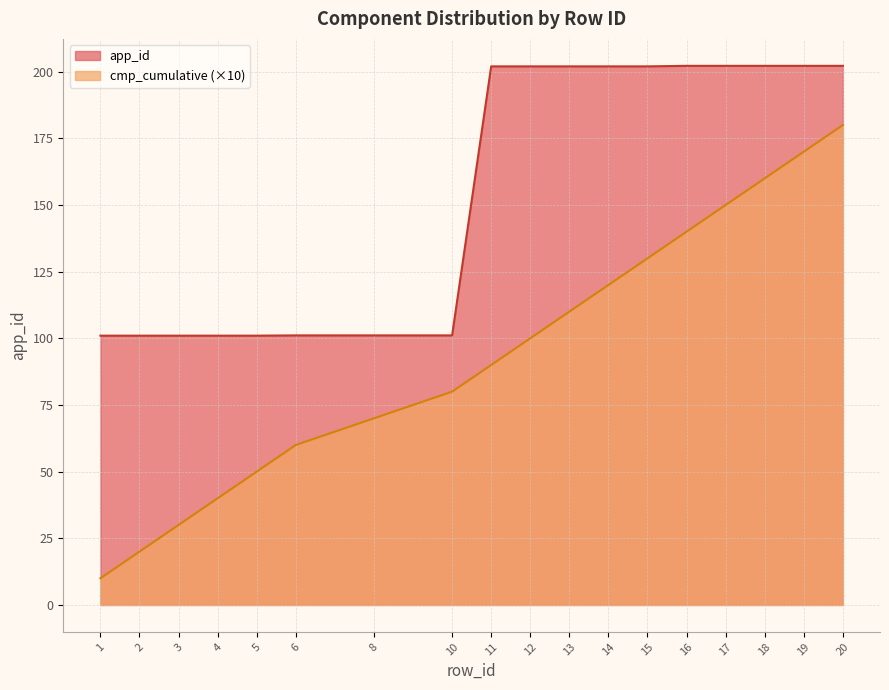

What is the difference between the maximum and minimum values in the cmp_cumulative line series?

170.0